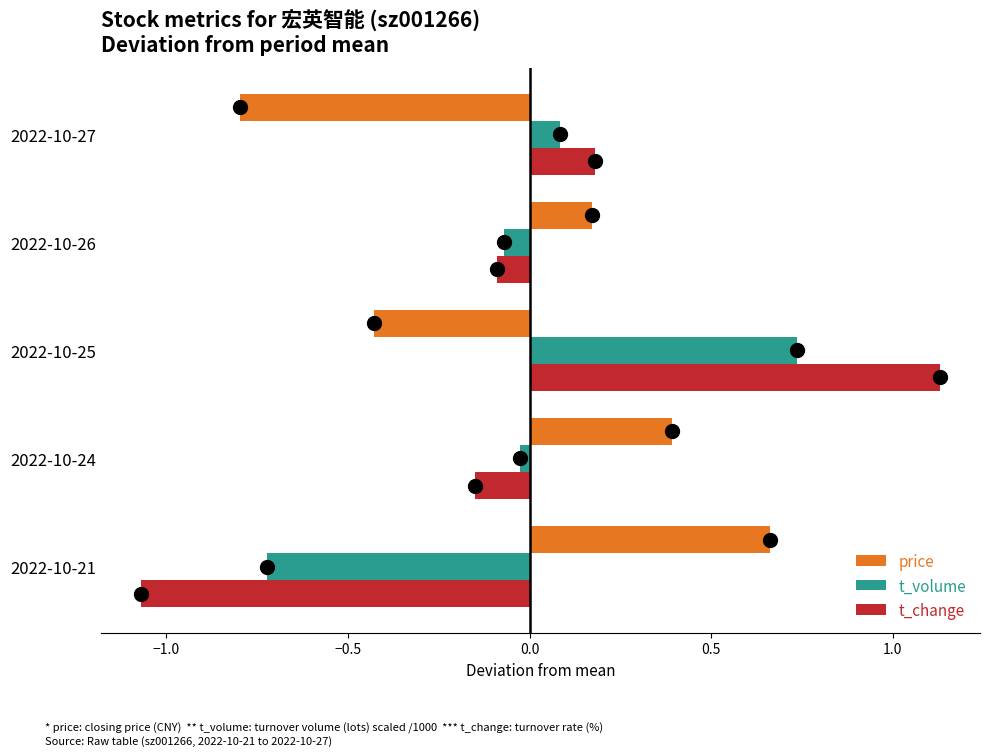

At which category is the sum across all series the highest?

2022-10-25